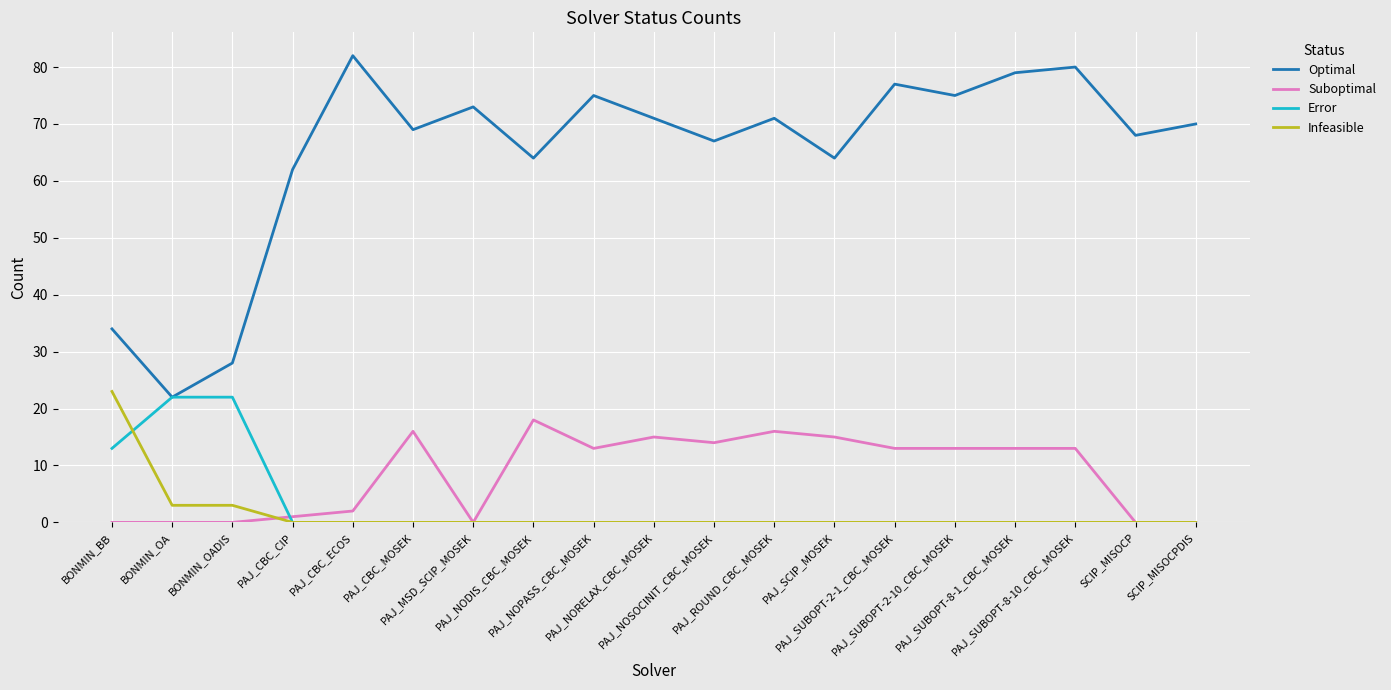

Rank the series by their maximum value, from lowest to highest.

Suboptimal, Error, Infeasible, Optimal